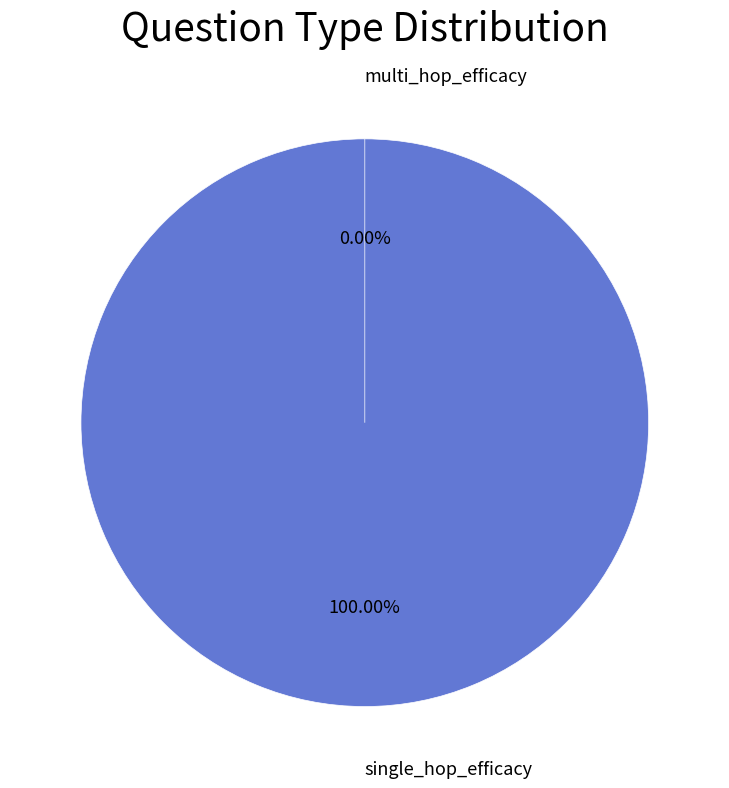

To the nearest percent, what is the difference between the largest and smallest slice percentages?

100%